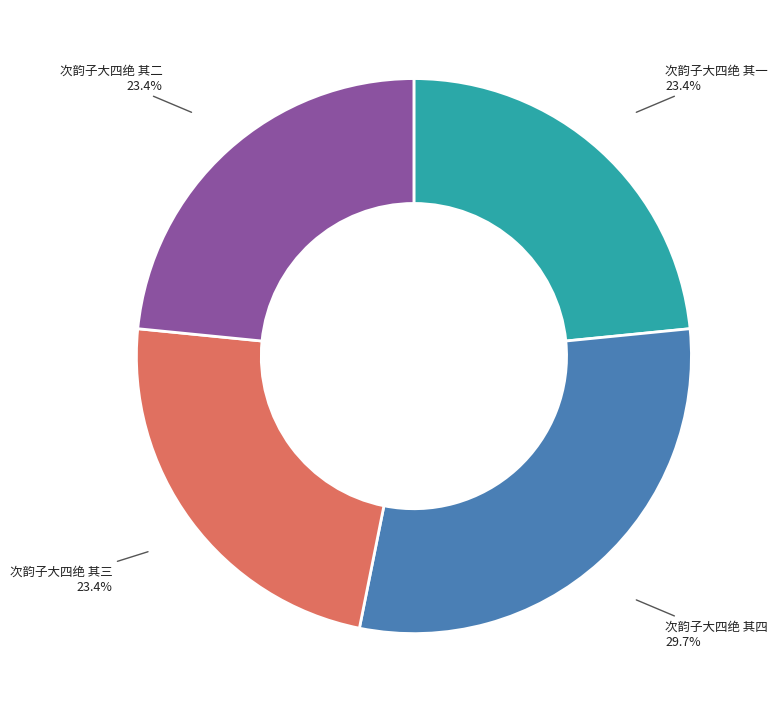

Does any single category account for the majority?

No